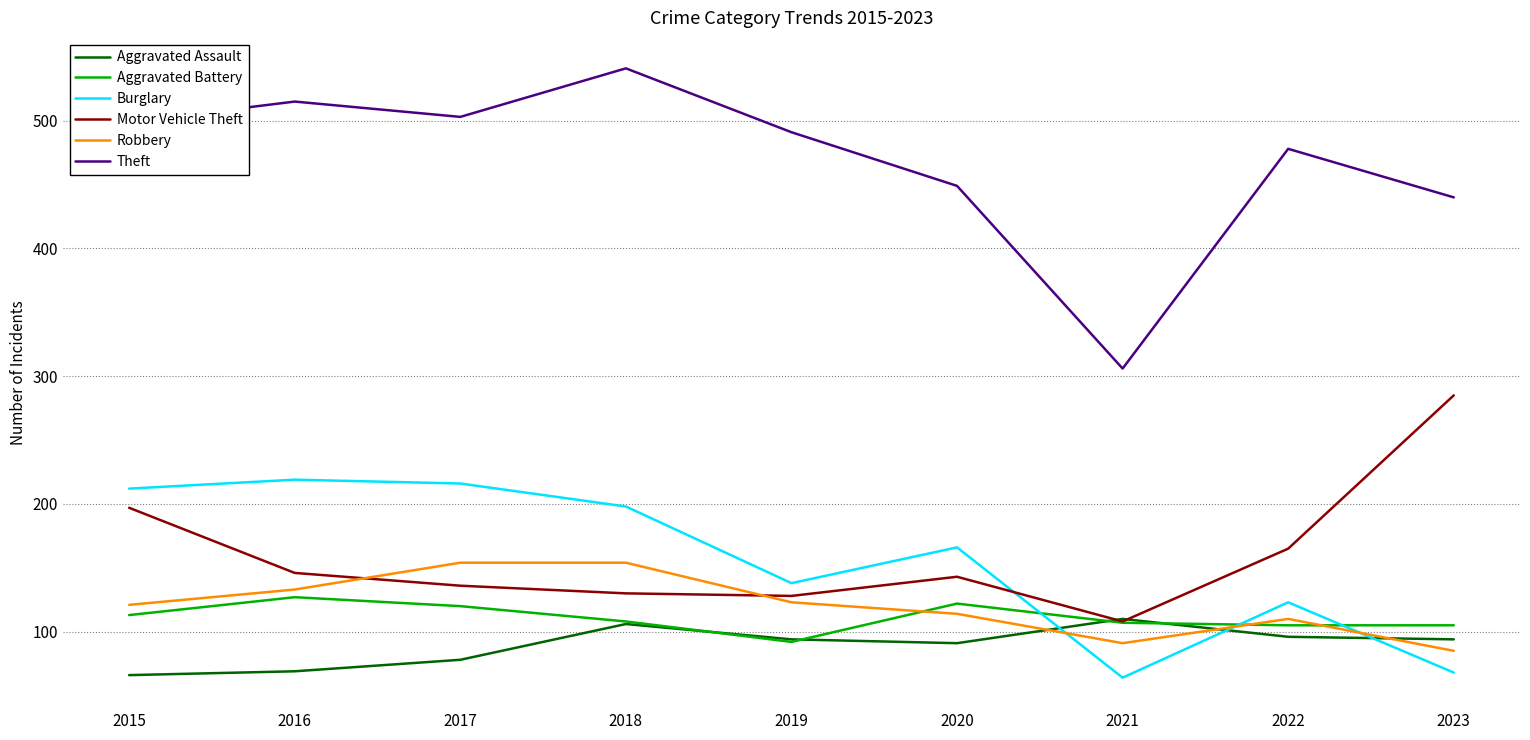

How many interior local valleys does the Robbery series have?

1